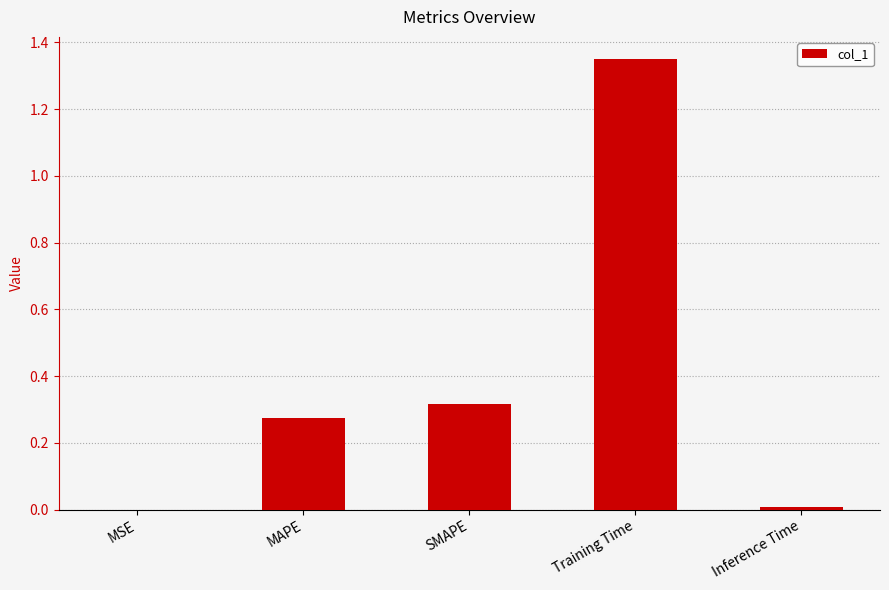

Between MAPE and MSE, which is larger?

MAPE